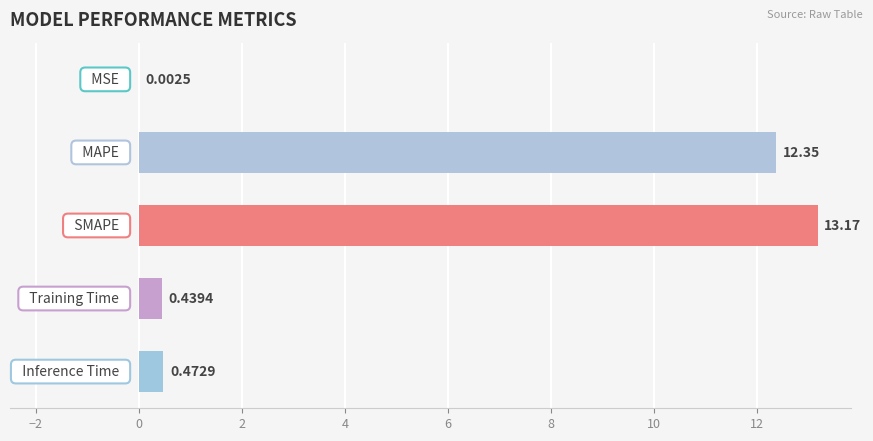

What is the sum of all values?

26.4